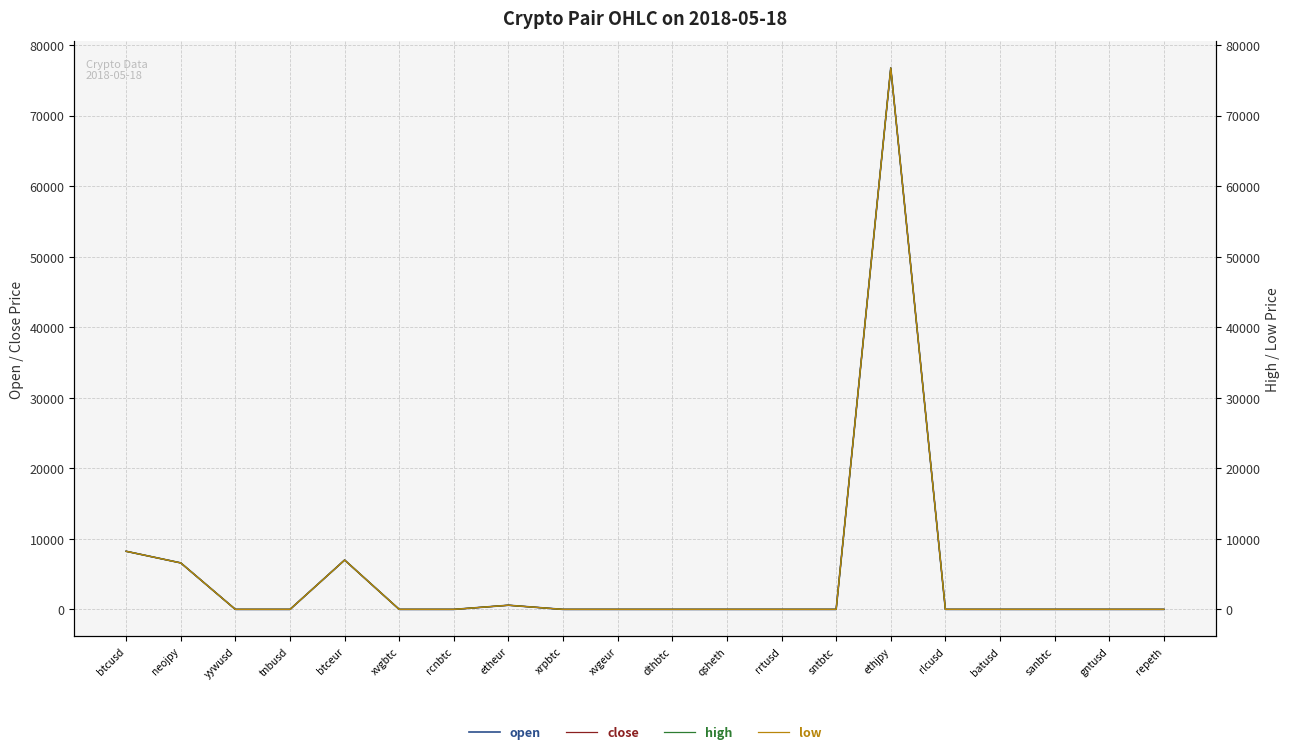

What is the sum of all high values?

99189.9